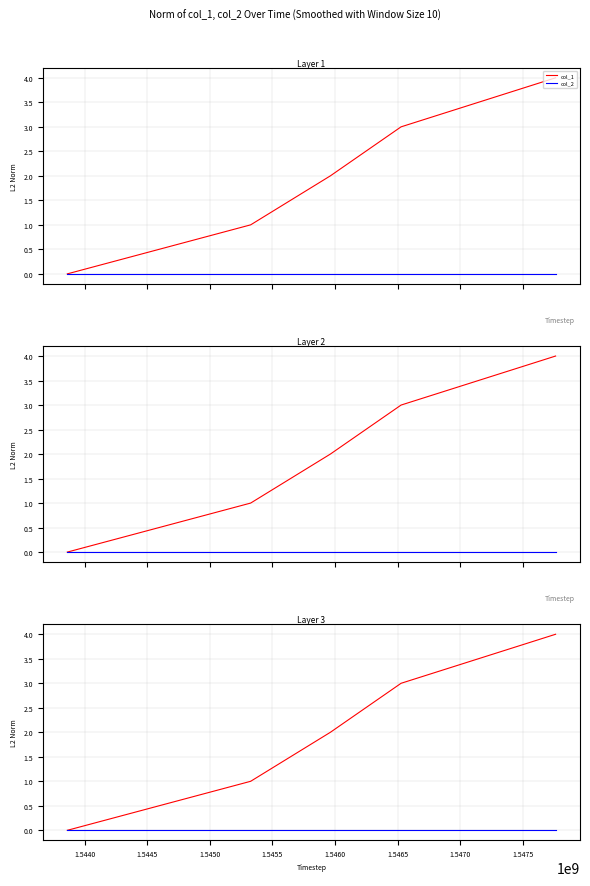

Reading right to left, transcribe all the data shown in this chart.

col_1: 4	3	2	1	0
col_2: 0	0	0	0	0